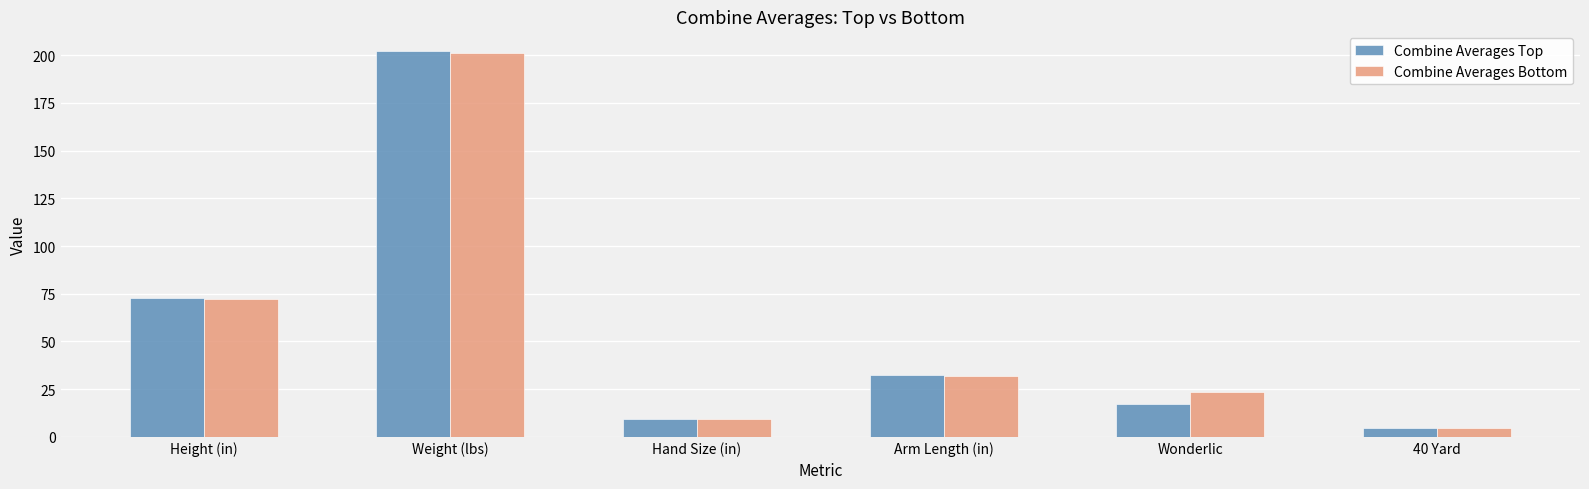

How many bars are there in total?

12